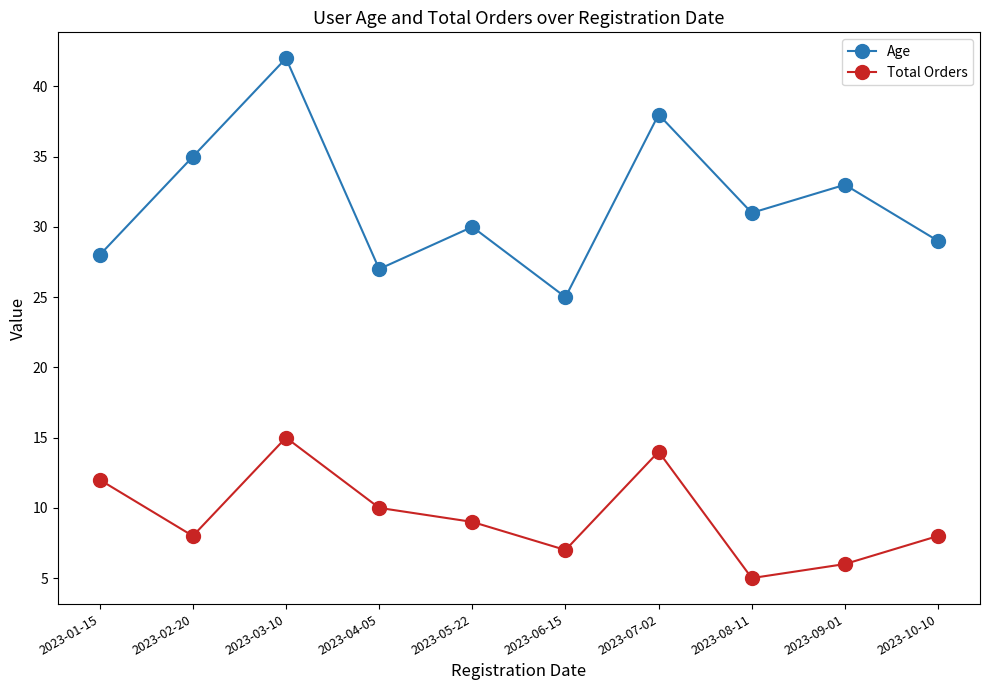

Does the chart display data point markers on the line(s)?

Yes